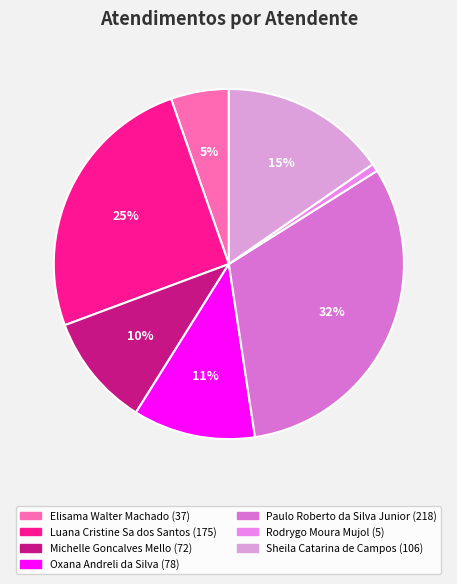

True or false: Luana Cristine Sa dos Santos accounts for 13% of the total.

False